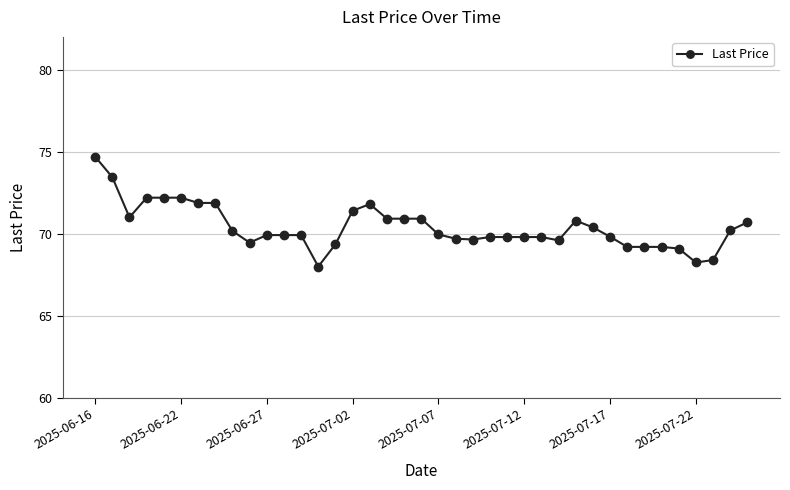

What is the value of the 2nd point from the left?

73.5